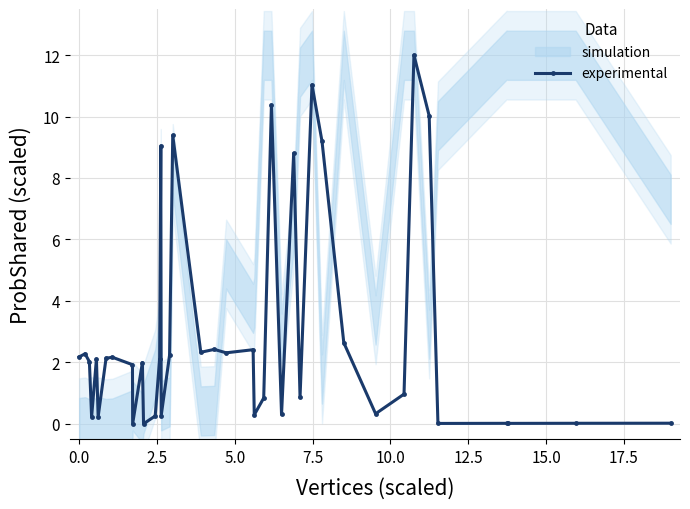

Does the chart have visible grid lines?

Yes